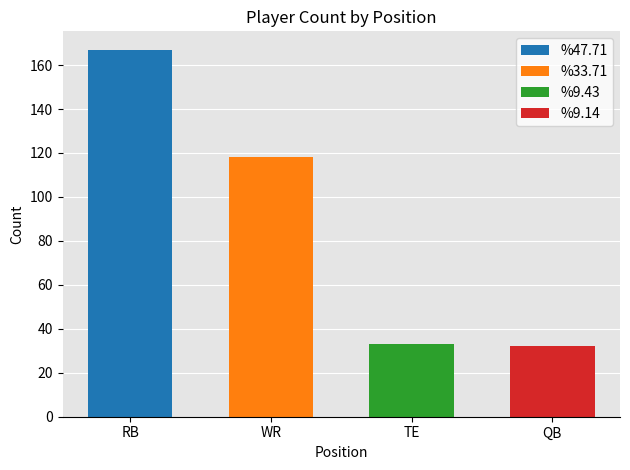

How many data points are less than 118?

2